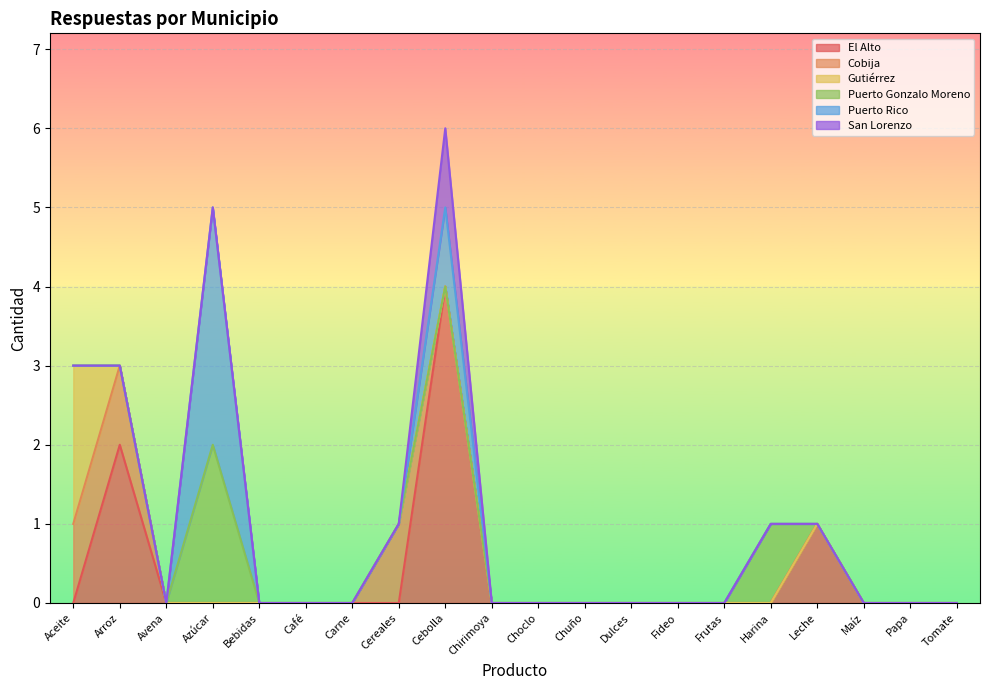

What is the maximum value for El Alto?

4